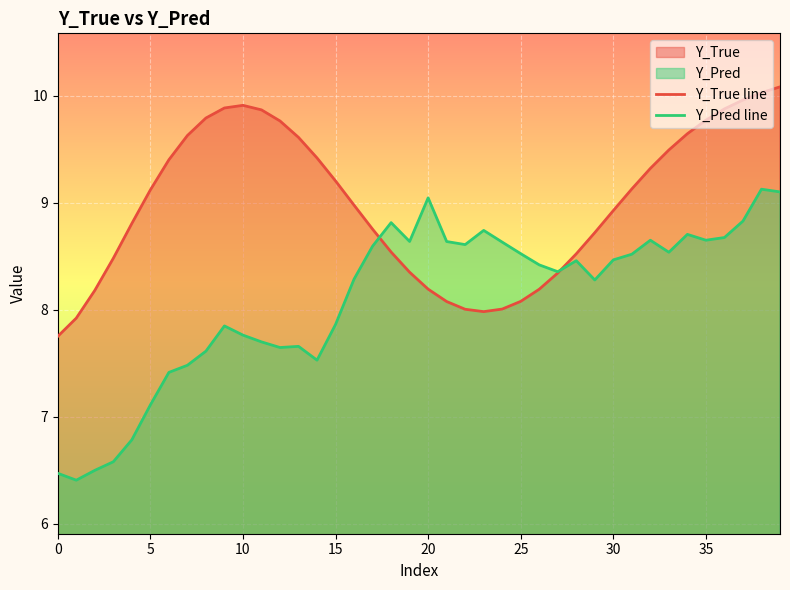

What is the label of the 3rd point from the right?

37